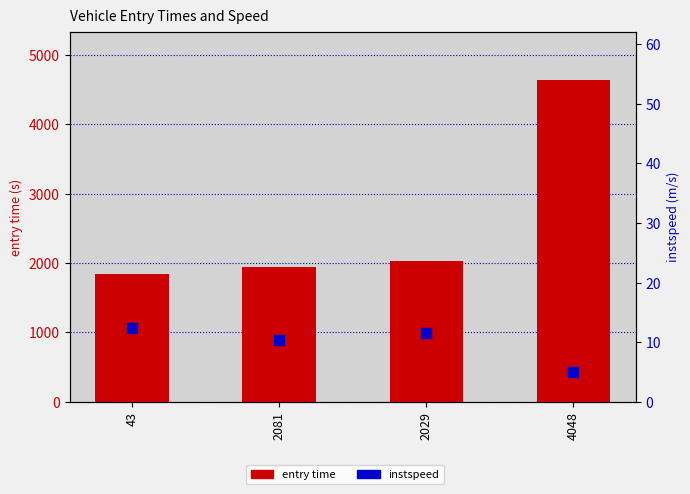

Which series has the widest spread of Y values?

entry time